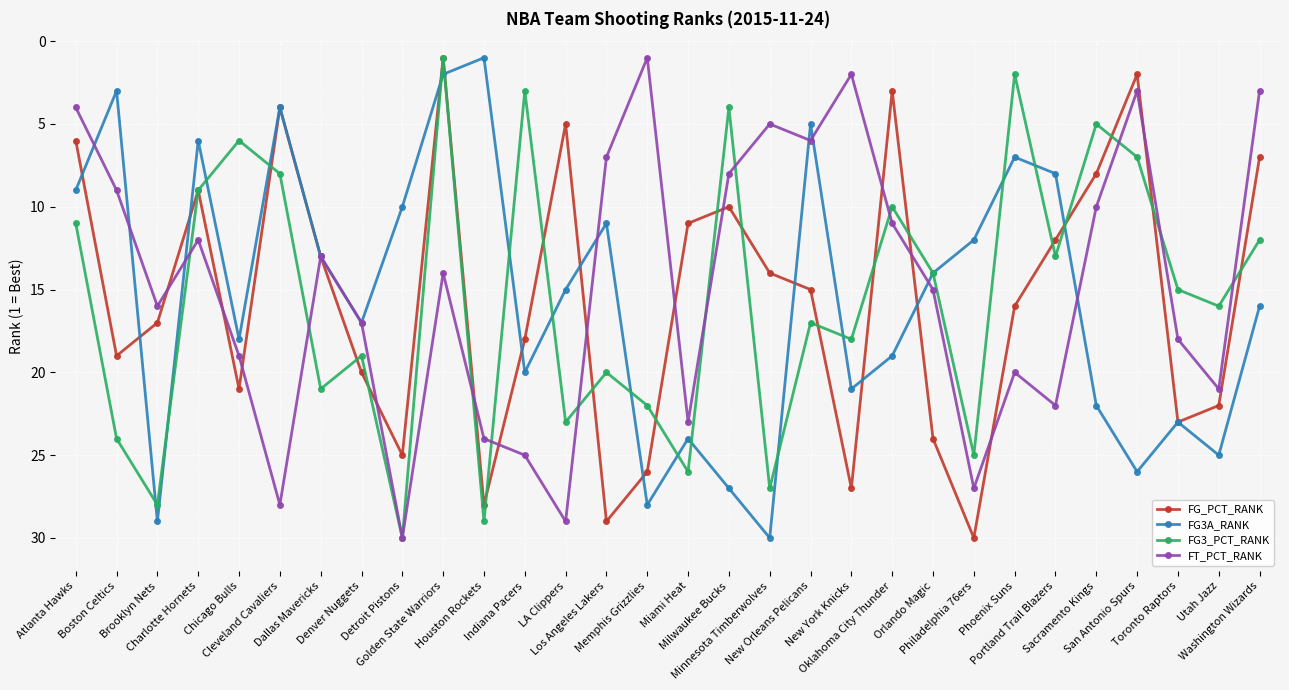

True or false: FG3_PCT_RANK and FT_PCT_RANK intersect in this chart.

True